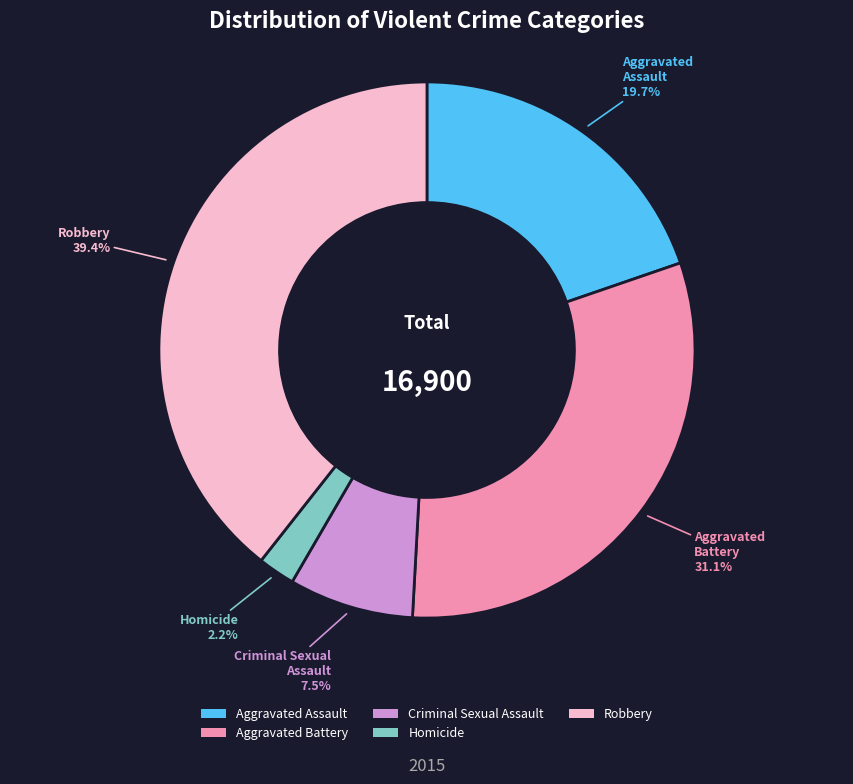

Which category has the biggest portion of the pie?

Robbery